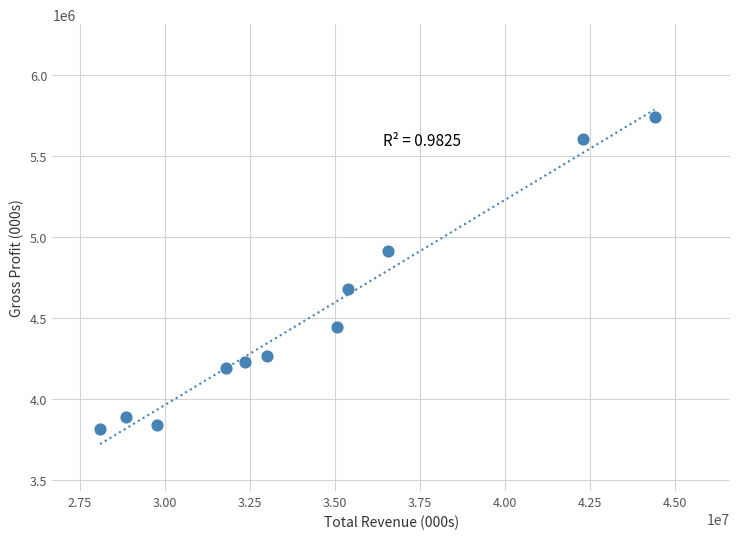

What Y value in the scatter plot is closest to 4775500?

4676000